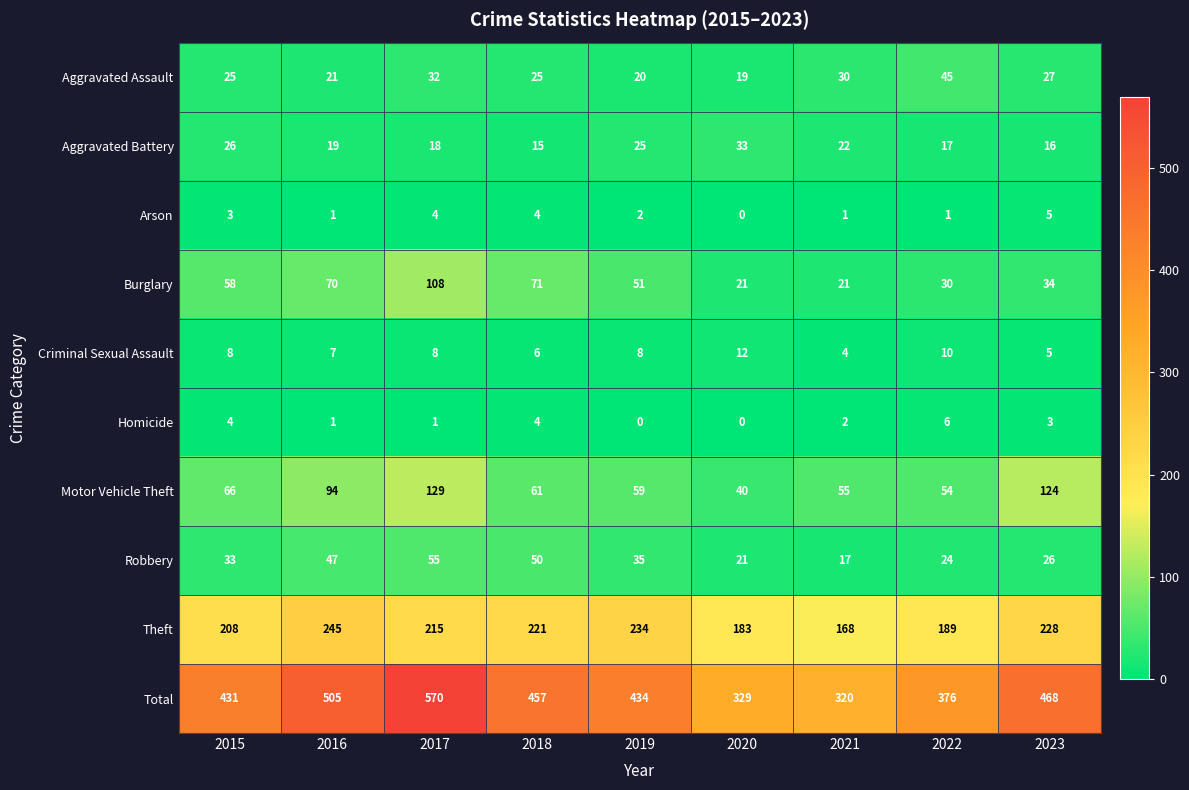

How many series are shown in this chart?

10